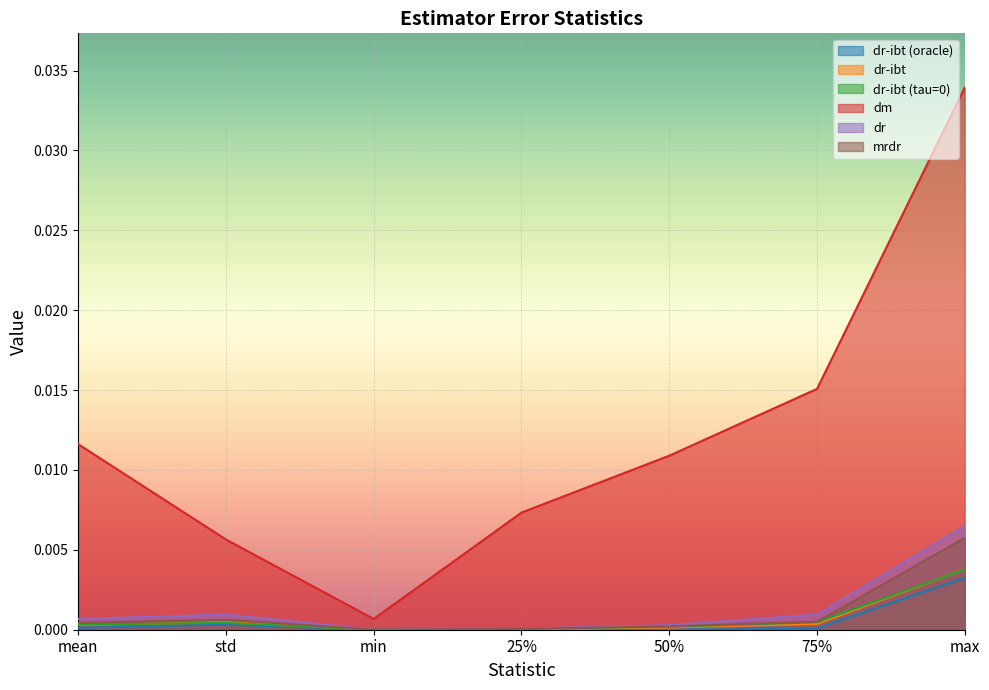

True or false: dr-ibt (tau=0) and dr-ibt (oracle) intersect in this chart.

False